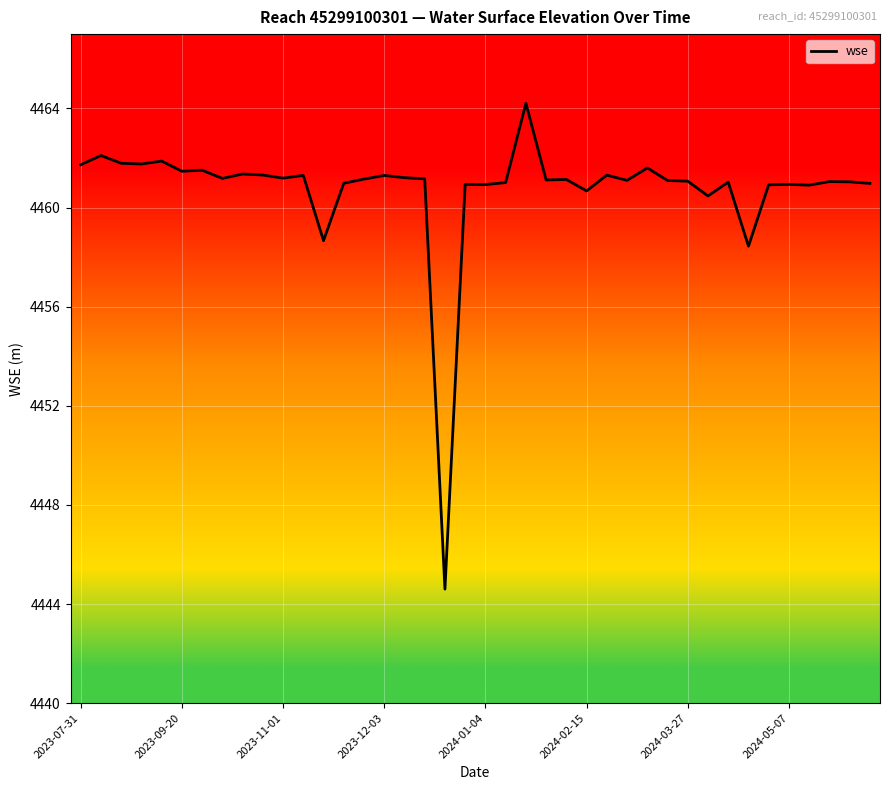

What is the difference between the maximum and minimum values?

19.6